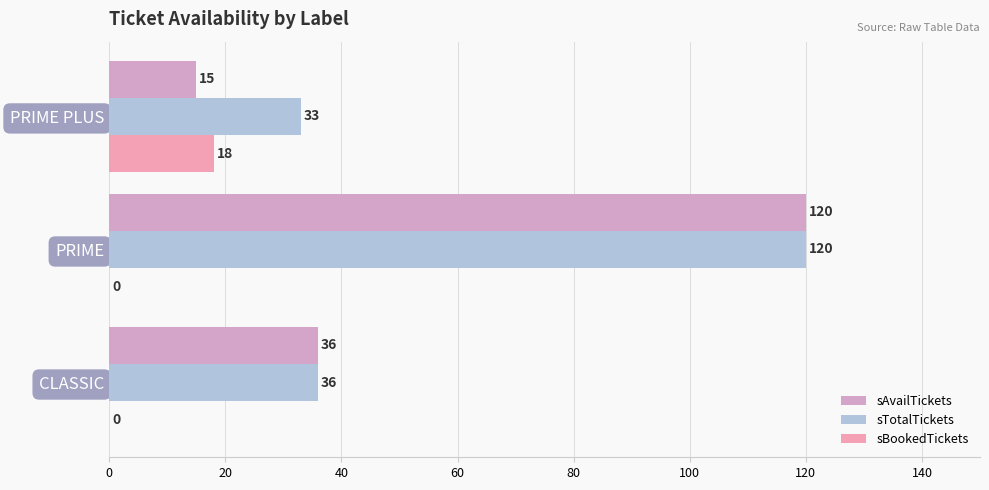

How many series are shown in this chart?

3